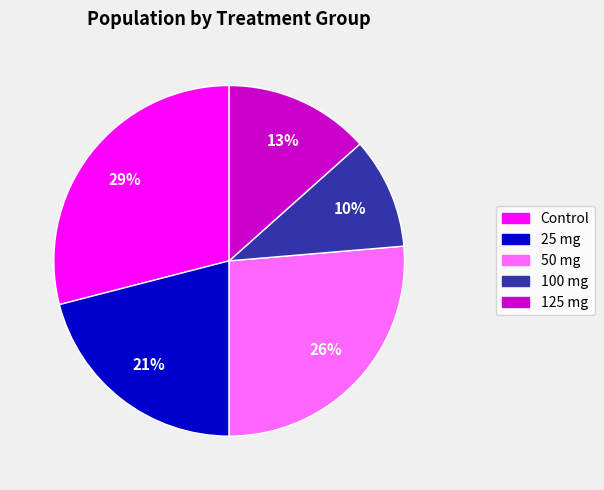

How many slices are in this pie chart?

5